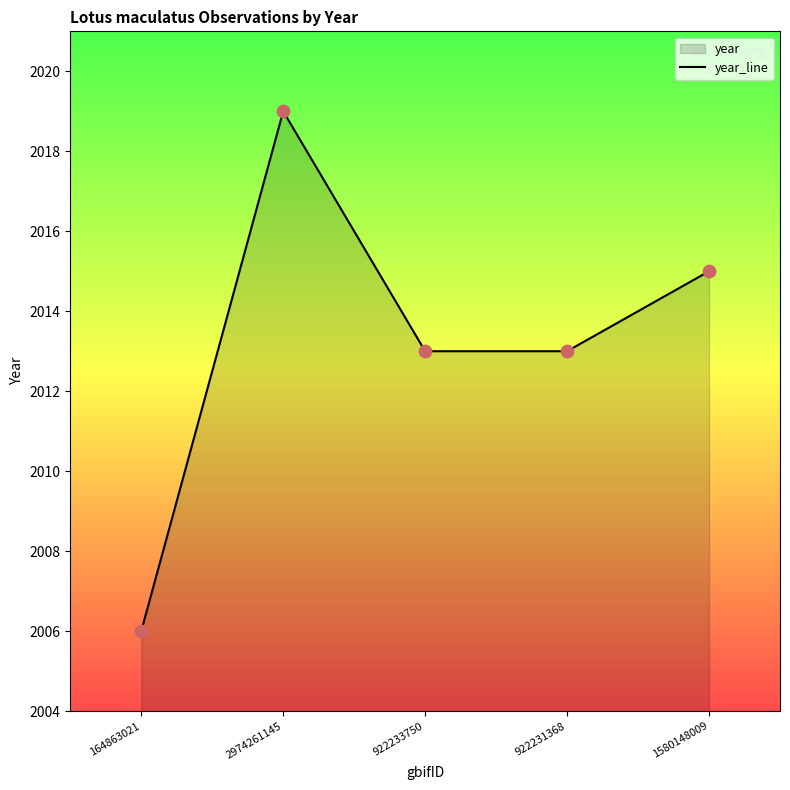

Approximately how many times larger is the value at 922231368 compared to 2974261145?

1.0